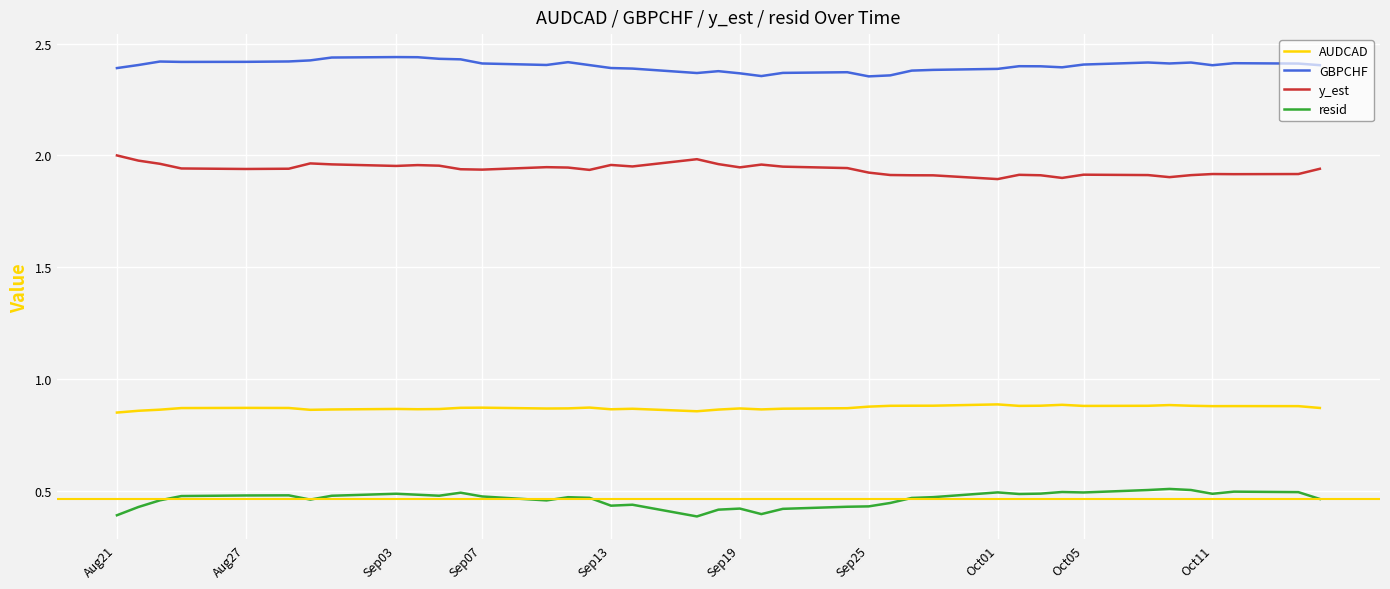

True or false: resid and GBPCHF cross at least once.

False